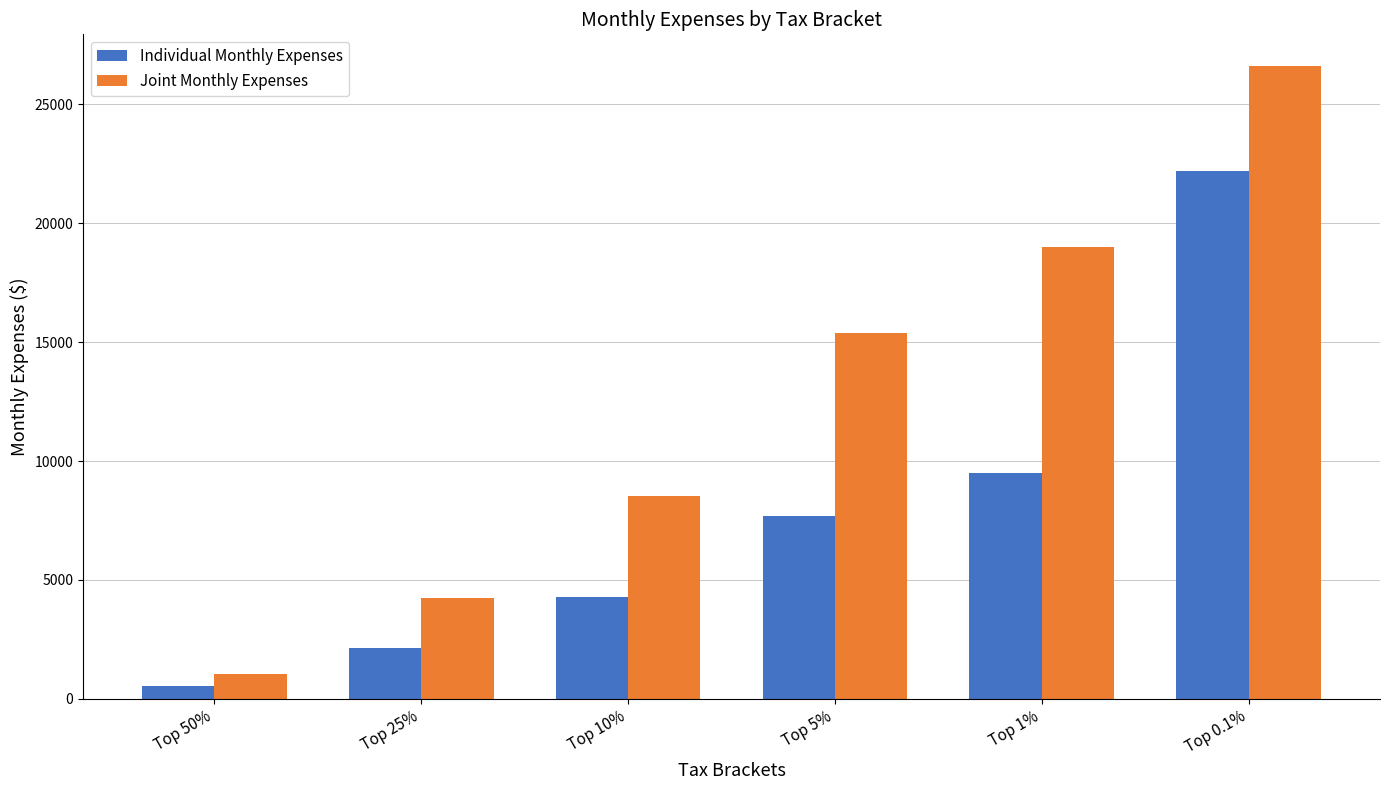

List the labels in order of Joint Monthly Expenses value, largest first.

Top 0.1%, Top 1%, Top 5%, Top 10%, Top 25%, Top 50%